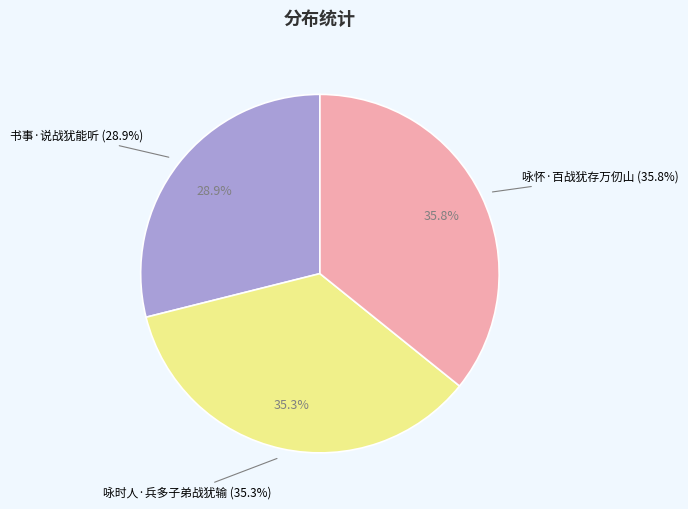

How much of the chart is everything except 书事·说战犹能听?

71.1%